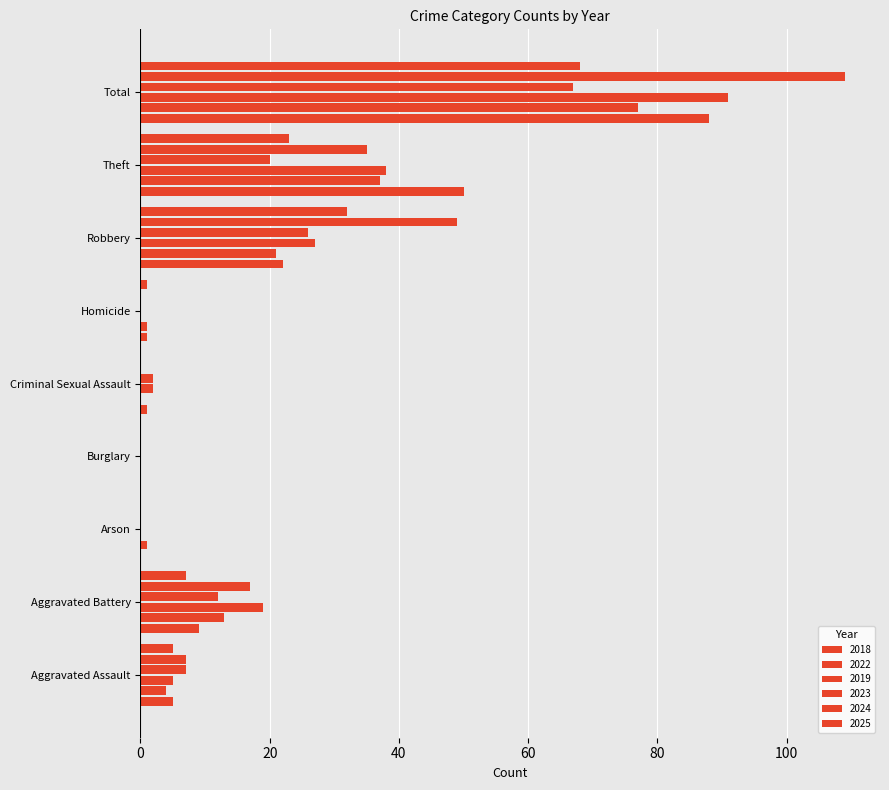

Count the number of categories in the chart.

9